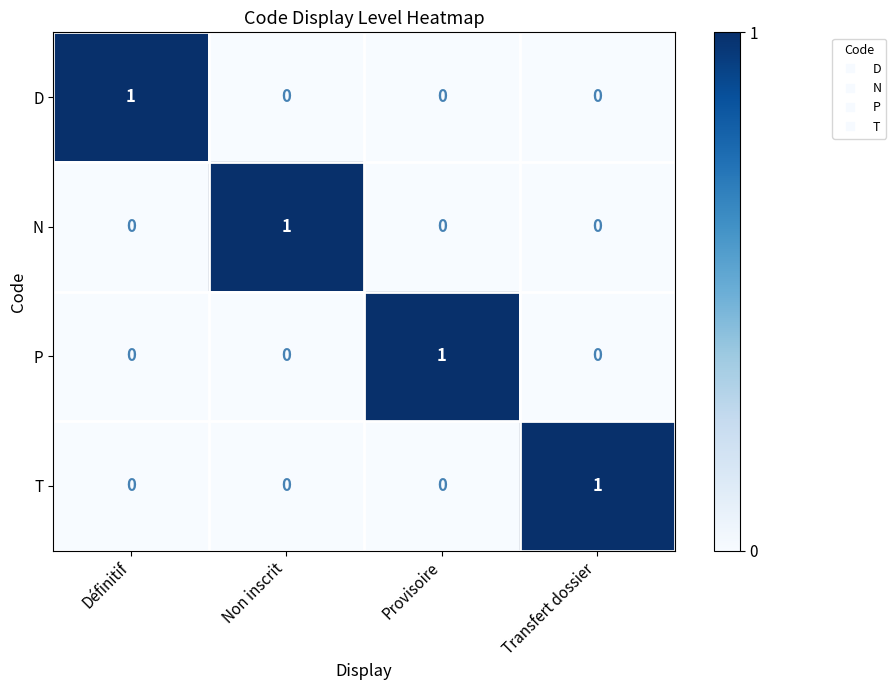

How many values in the N series exceed 0?

1